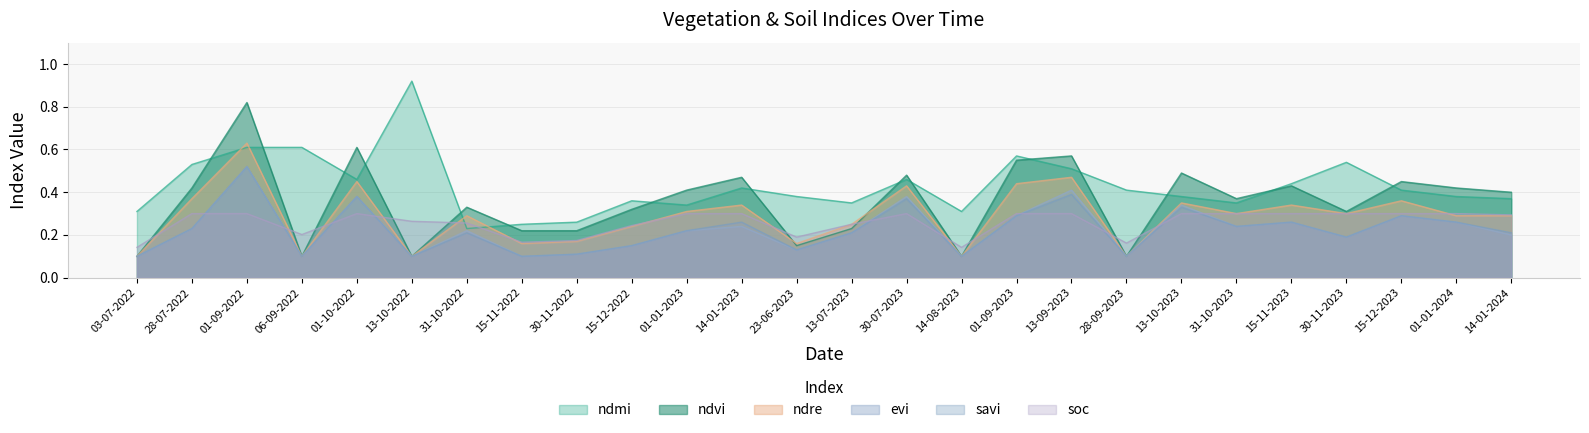

True or false: evi has more than 2 points higher than both neighbors.

True